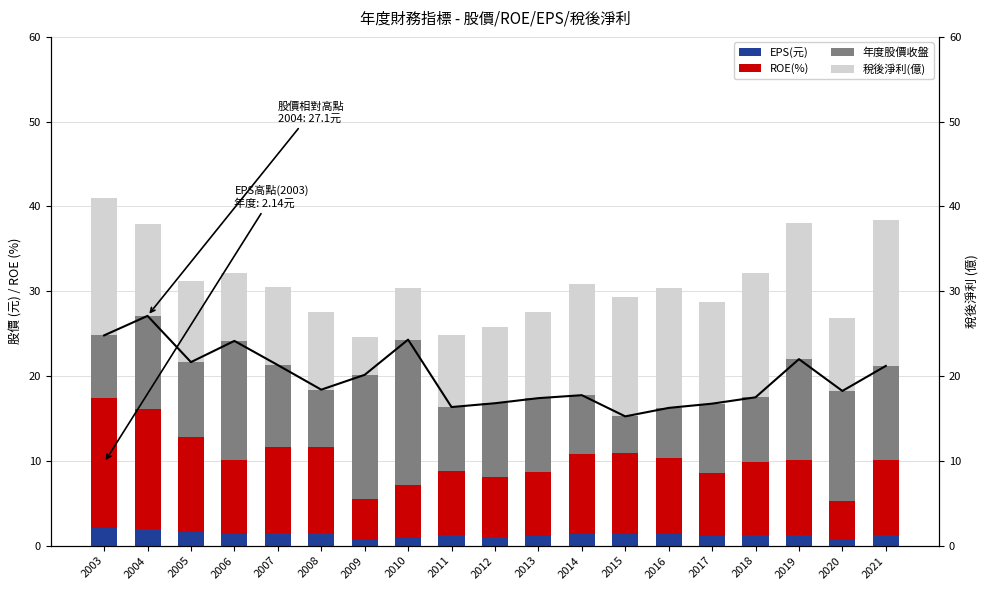

What is the value of the 稅後淨利(億) bar at the 4th from the left?

7.9